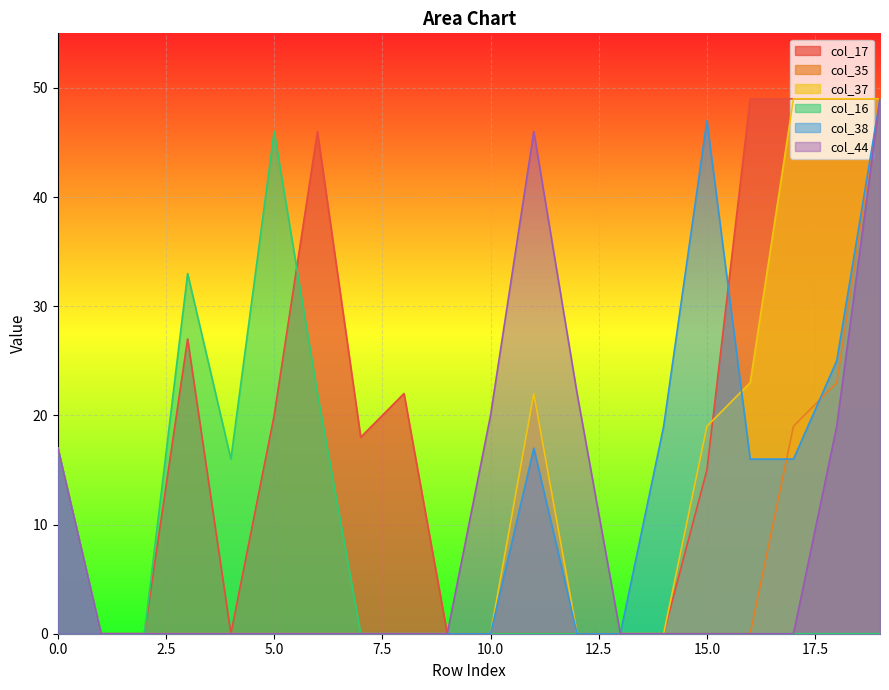

Is the value of col_38 at 2 greater than the value of col_17 at 1?

No